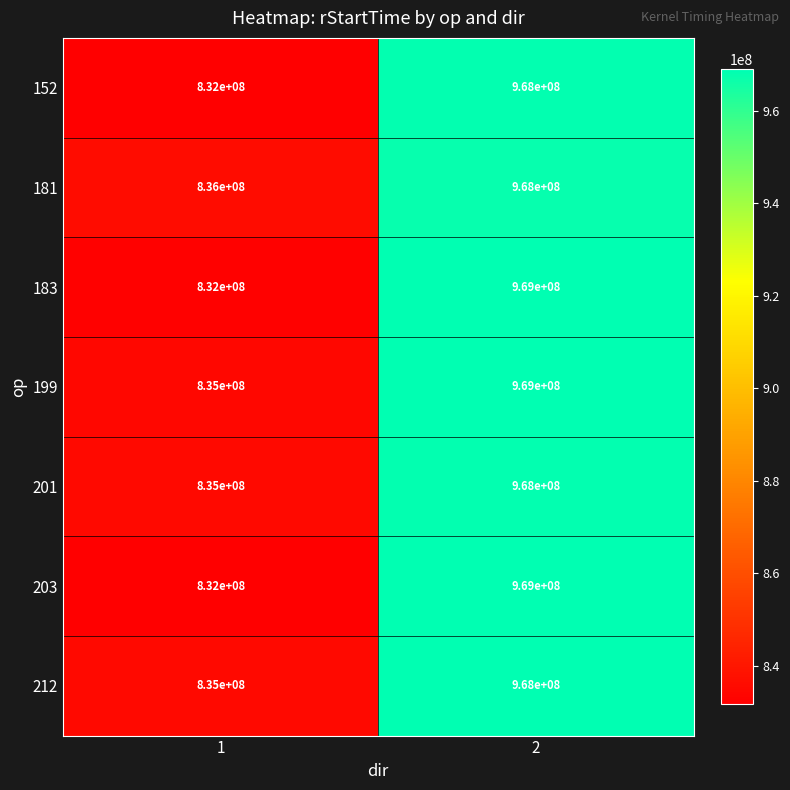

At how many categories does at least one series exceed 968481042?

1